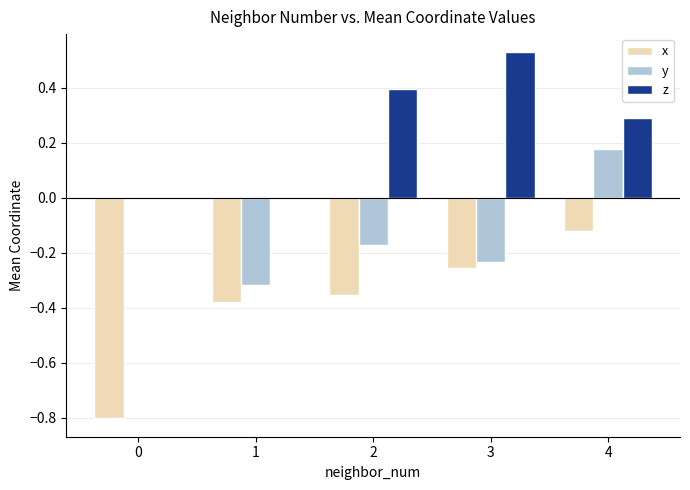

What is the sum of the z values at 4 and 0?

0.3